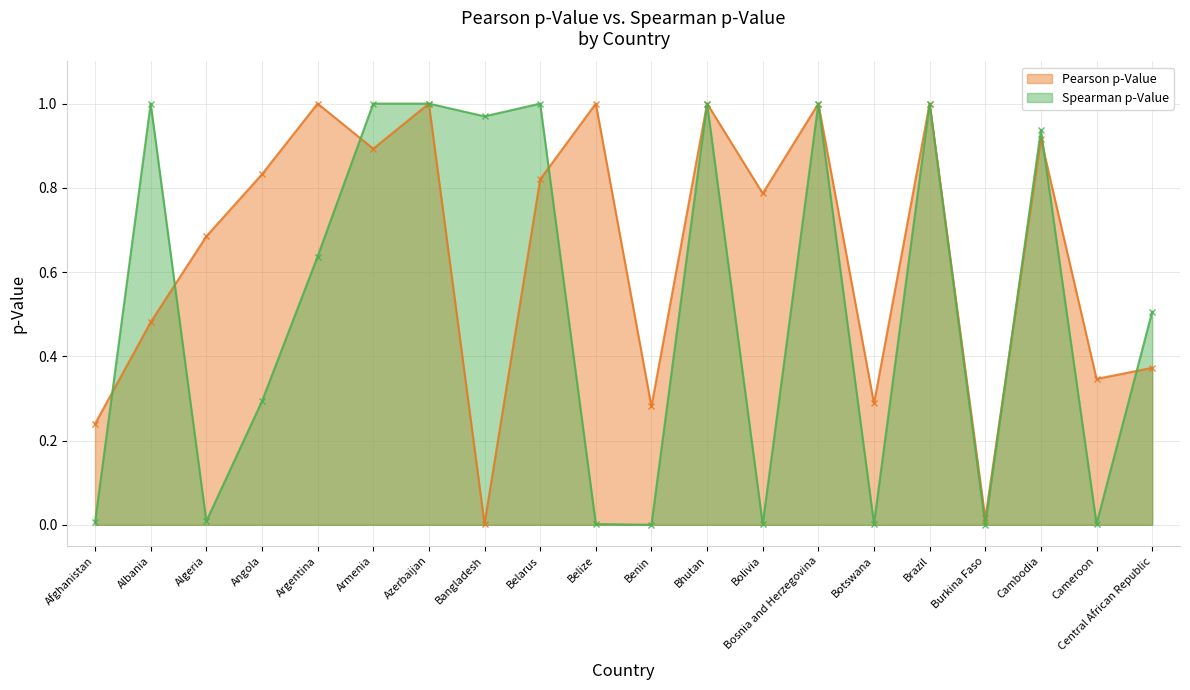

At which category does the chart reach its minimum across all series?

Benin